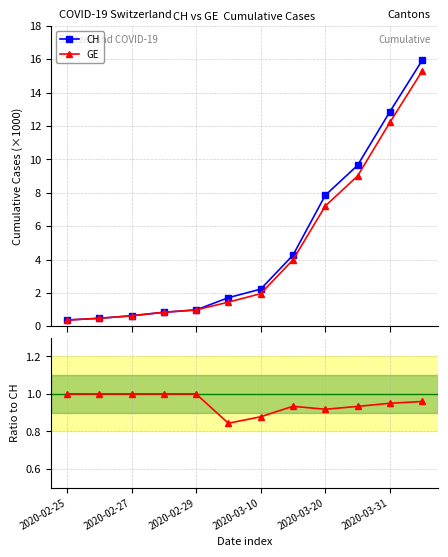

List the series in order of their peak value, highest first.

CH, GE, GE / CH